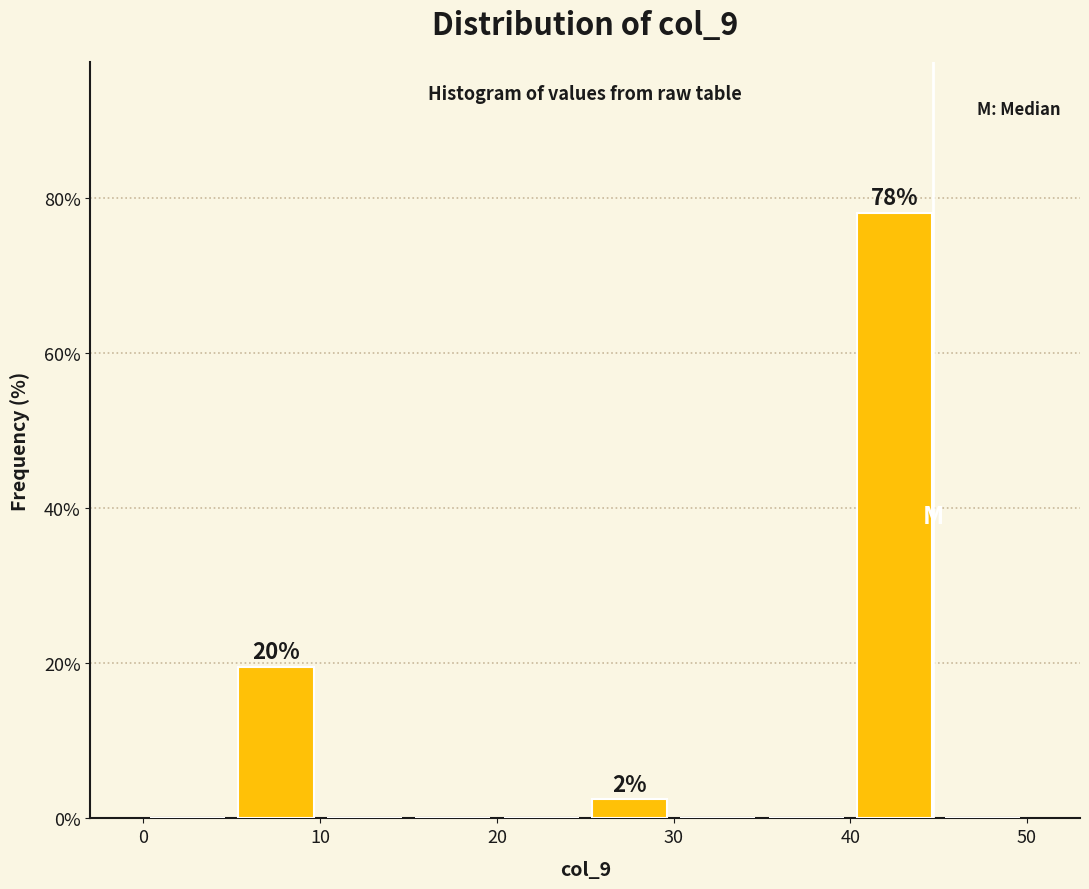

Over which range of the x-axis is the bar tallest?

40 to 45